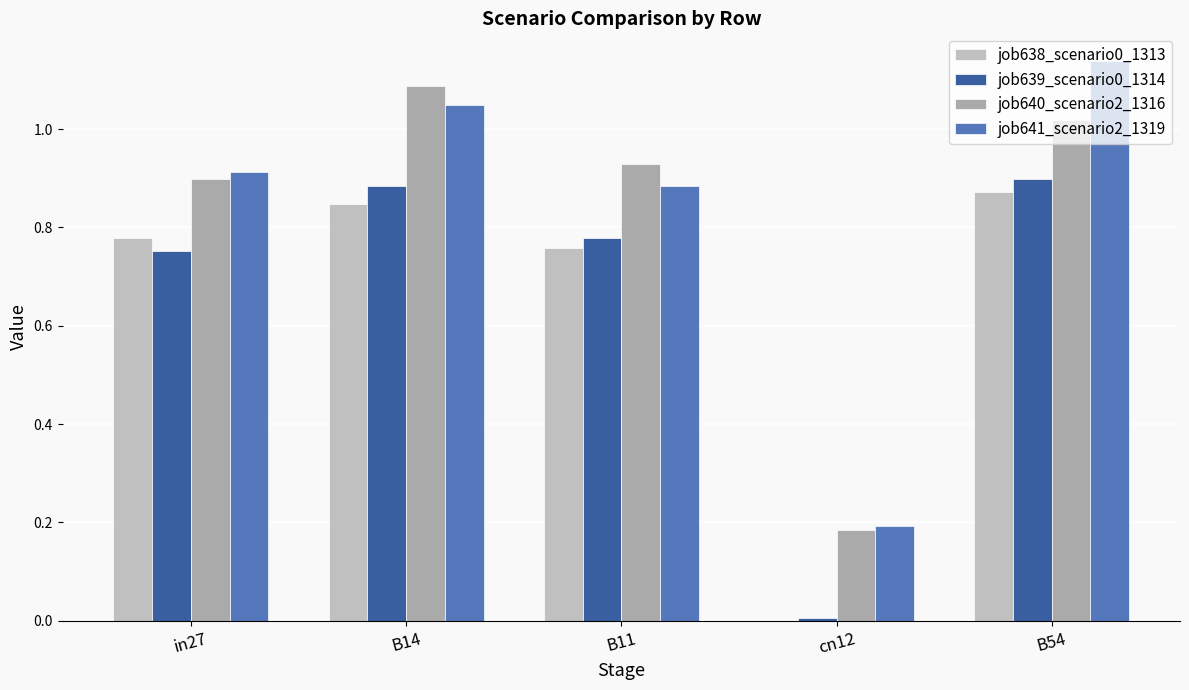

What is the approximate value of job641_scenario2_1319 at B11?

0.9